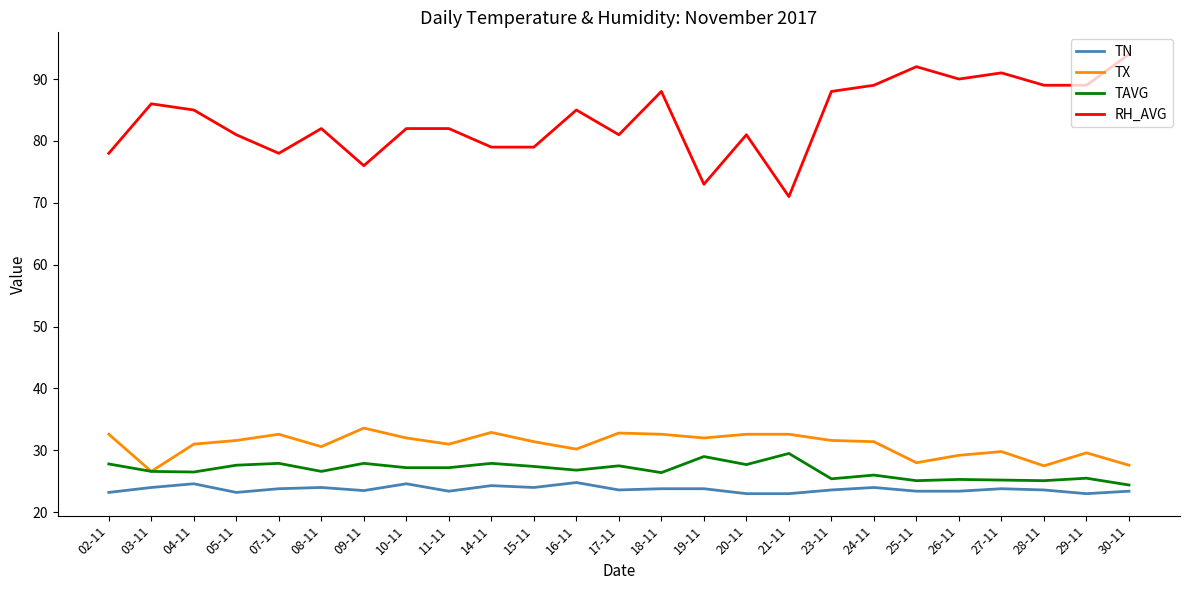

What are all the series names shown in the legend?

TN, TX, TAVG, RH_AVG